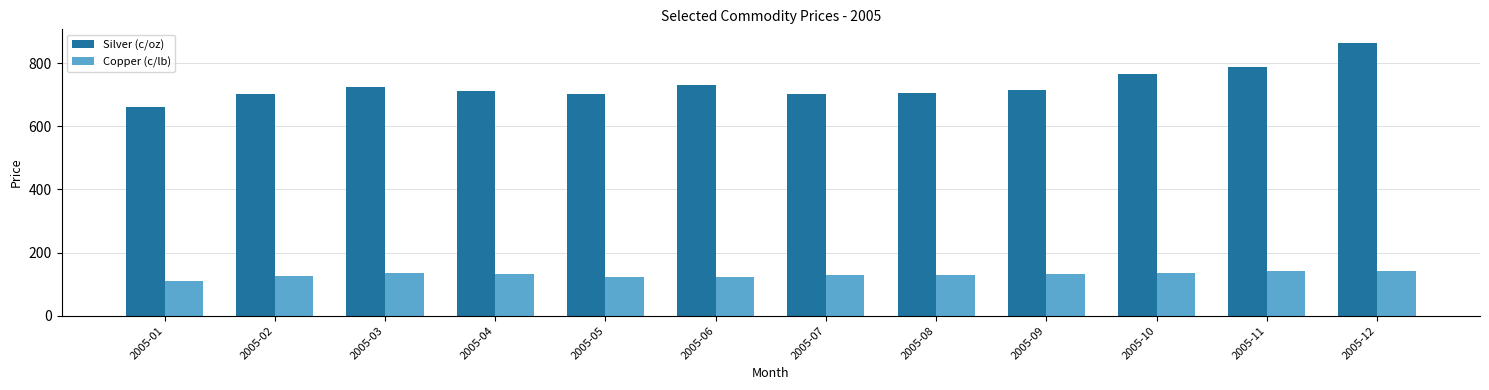

The value of Silver (c/oz) at 2005-03 is 1167.6. True or false?

False